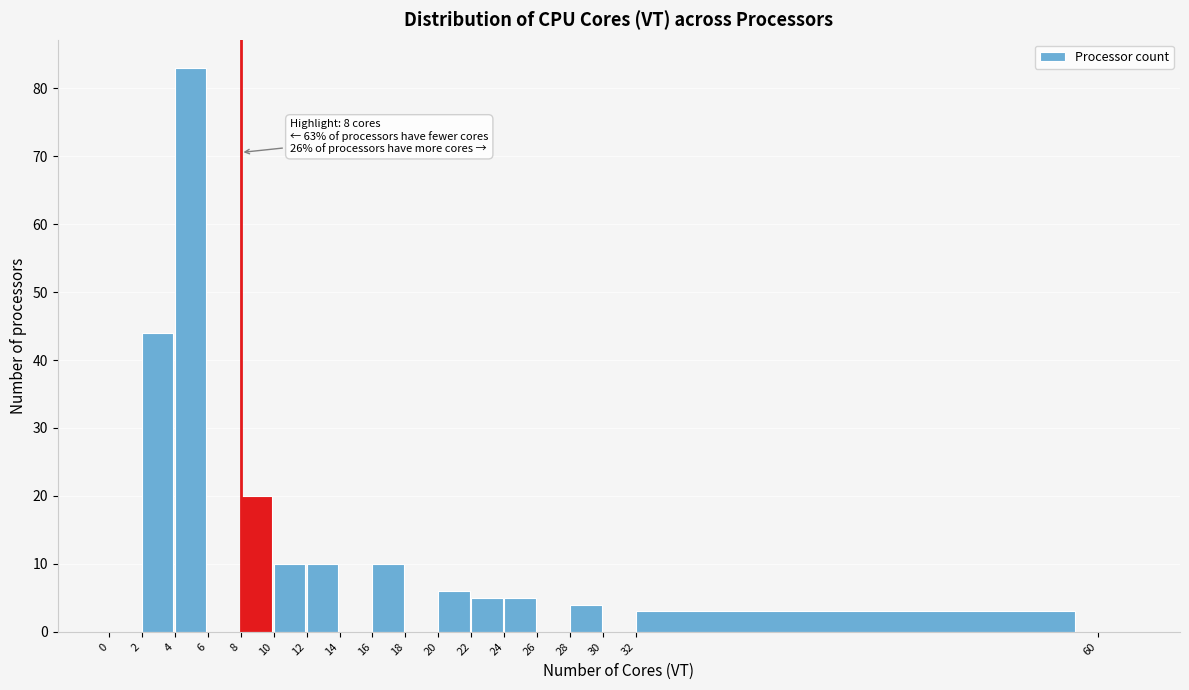

Which range on the x-axis has the tallest bar?

4 to 6